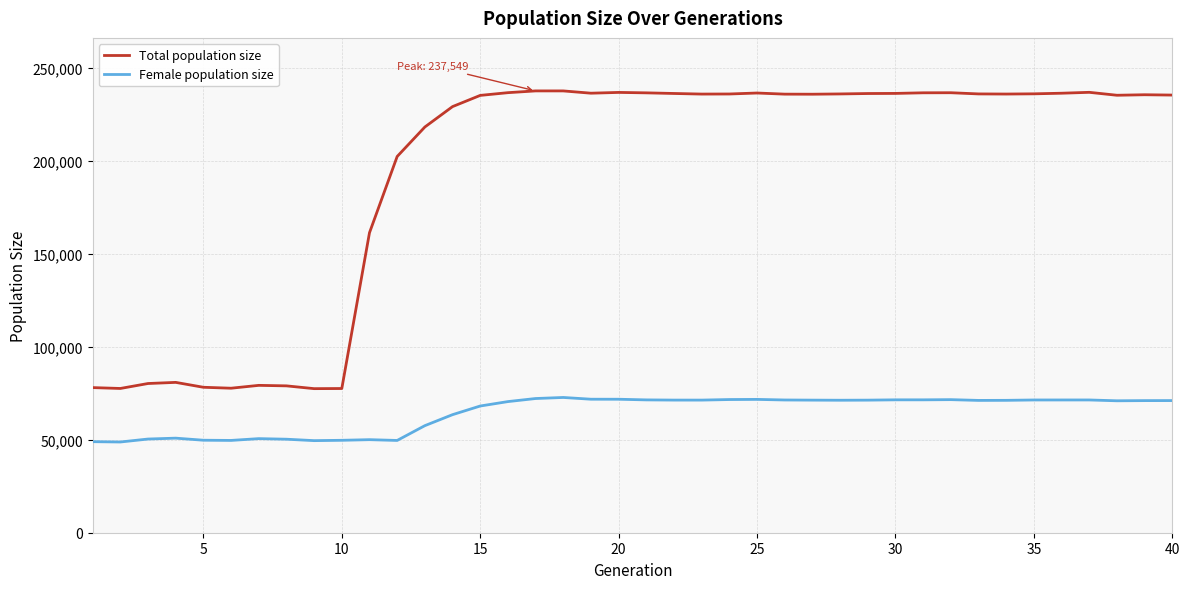

How many distinct data groups are displayed?

2